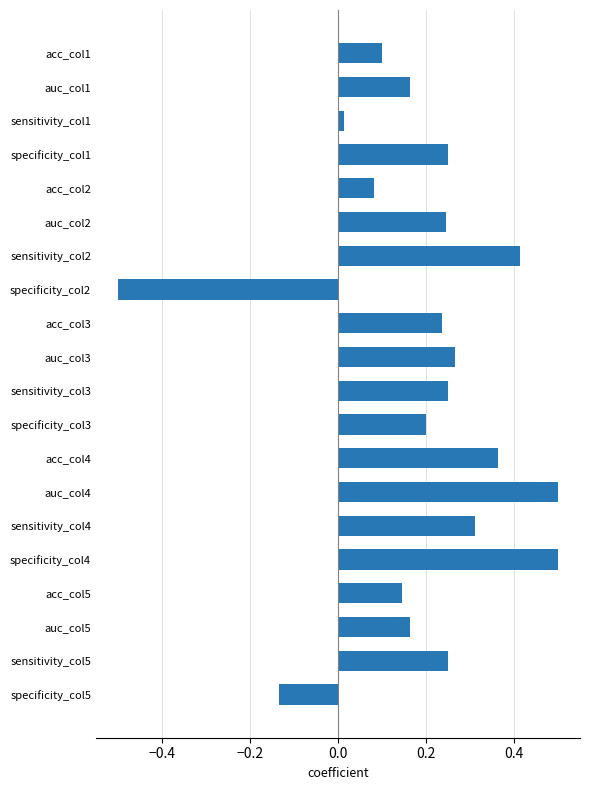

What is the minimum value shown in the chart?

-0.5